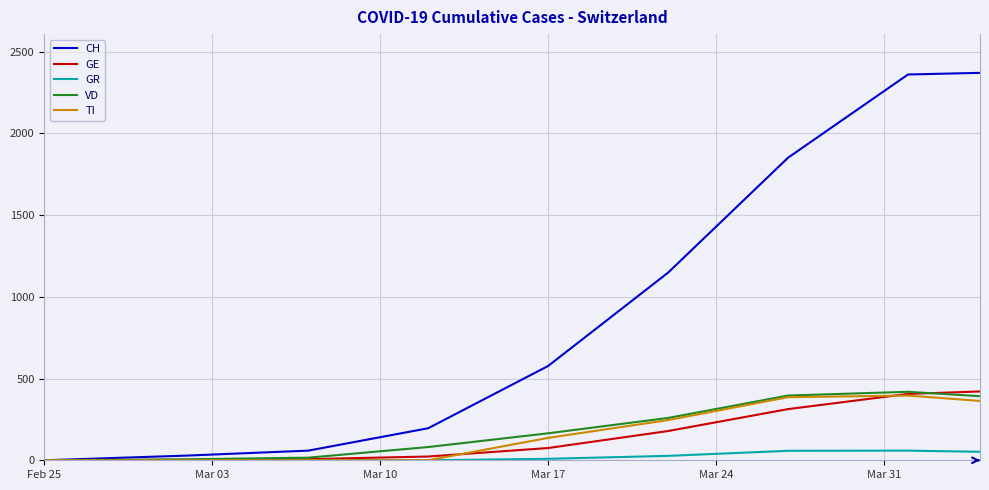

Which series has the largest total across all categories?

CH